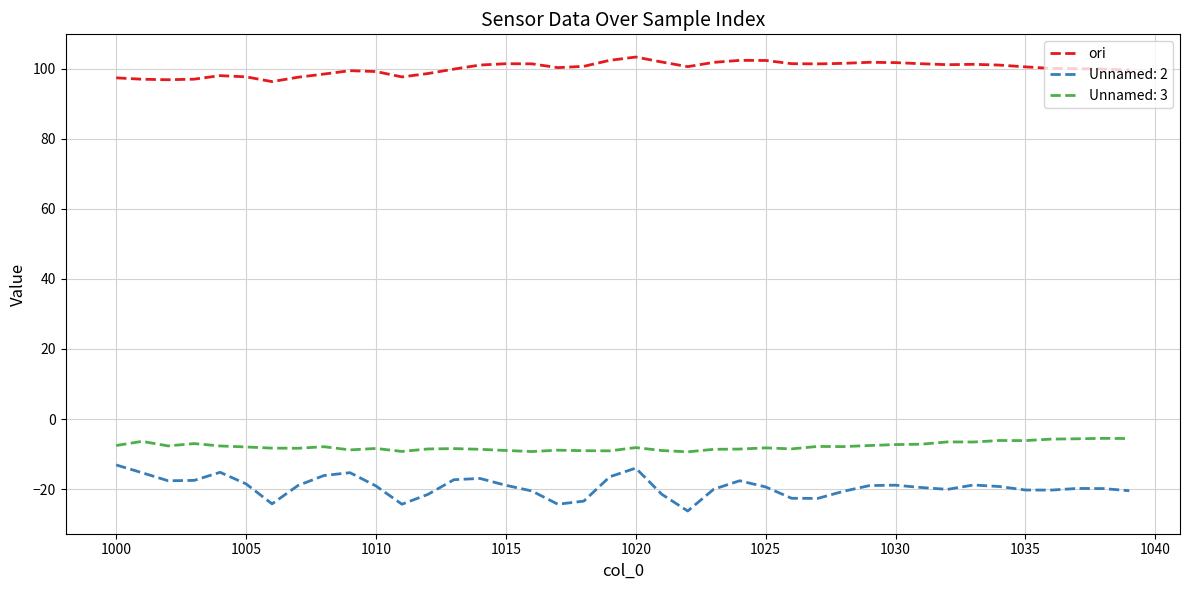

What is the minimum value shown in the chart?

-26.2